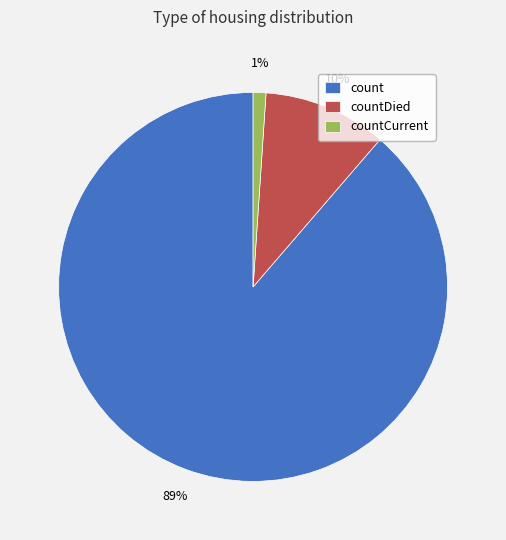

Which has a higher value, count or countDied?

count